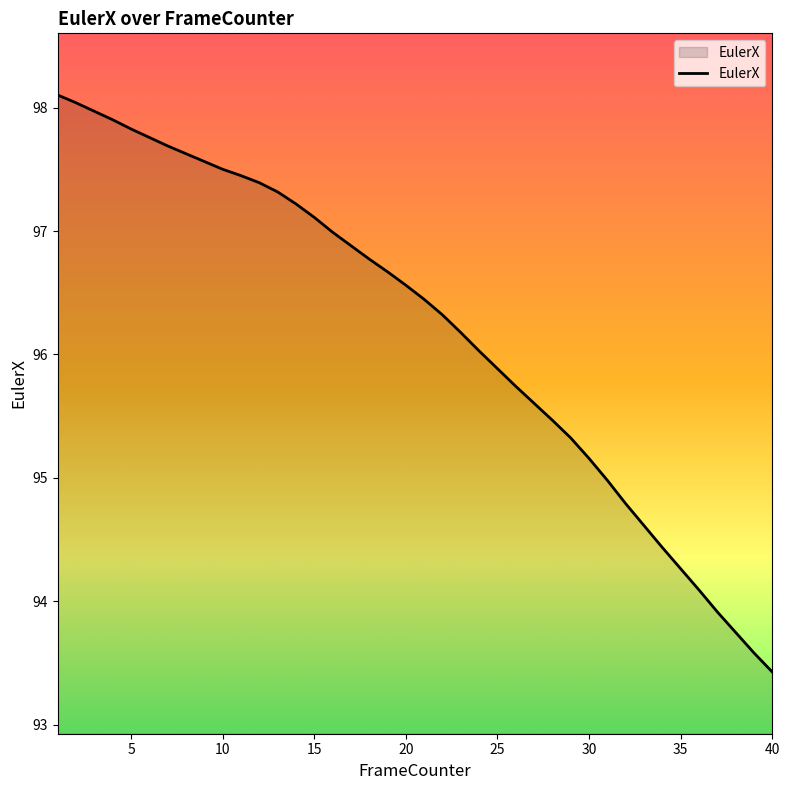

What is the difference between the maximum and minimum values?

4.7